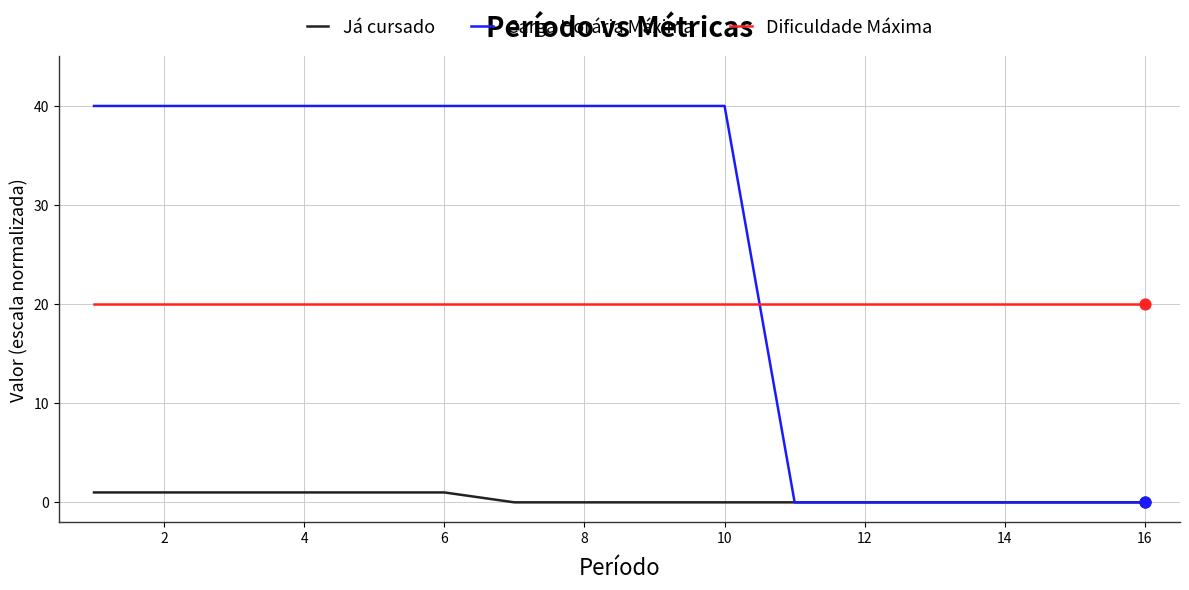

Which series has the largest total across all categories?

Carga Horária Máxima